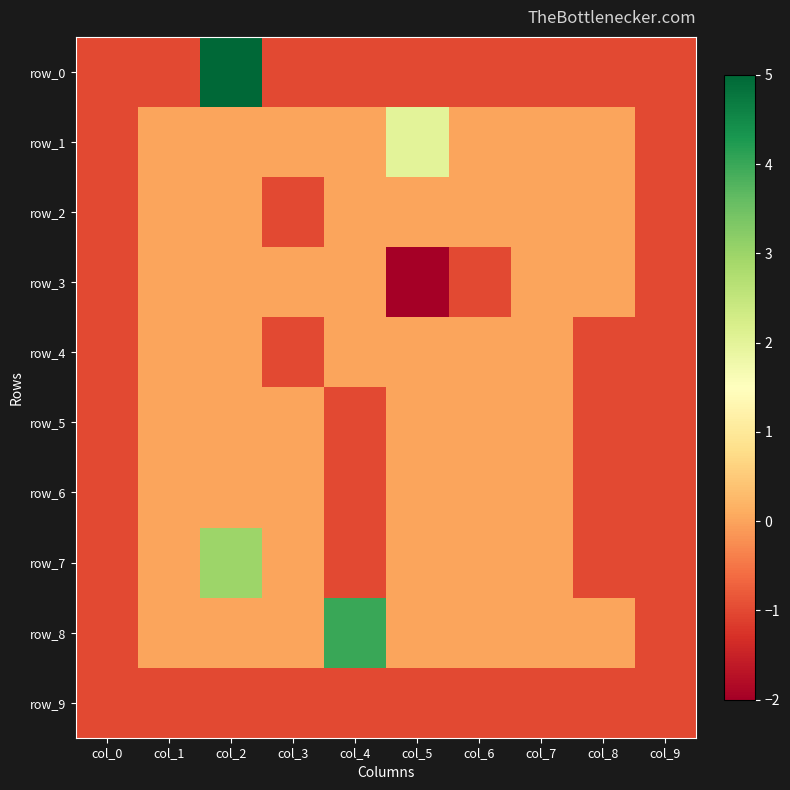

What is the greatest value displayed?

5